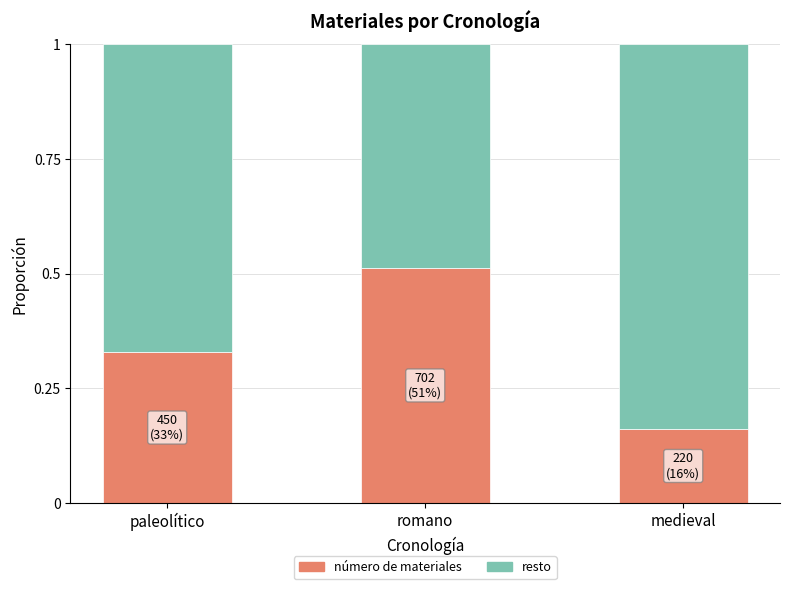

At which label does número de materiales reach its minimum?

medieval